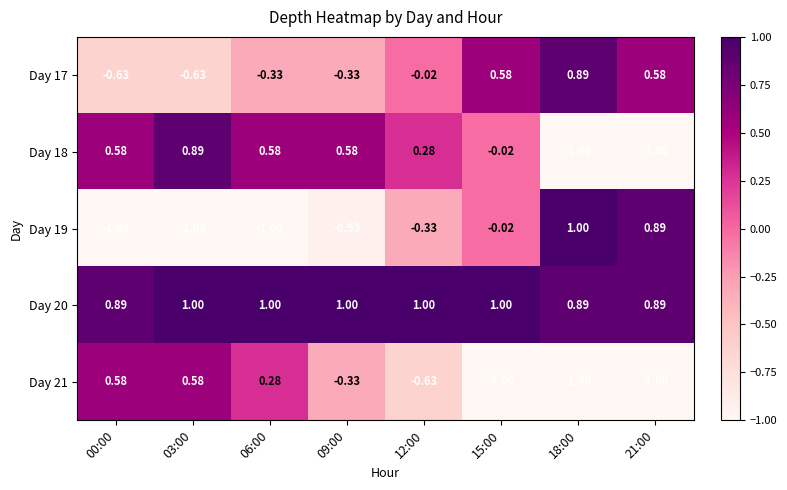

Is the value of Day 19 at 06:00 greater than the value of Day 18 at 00:00?

No